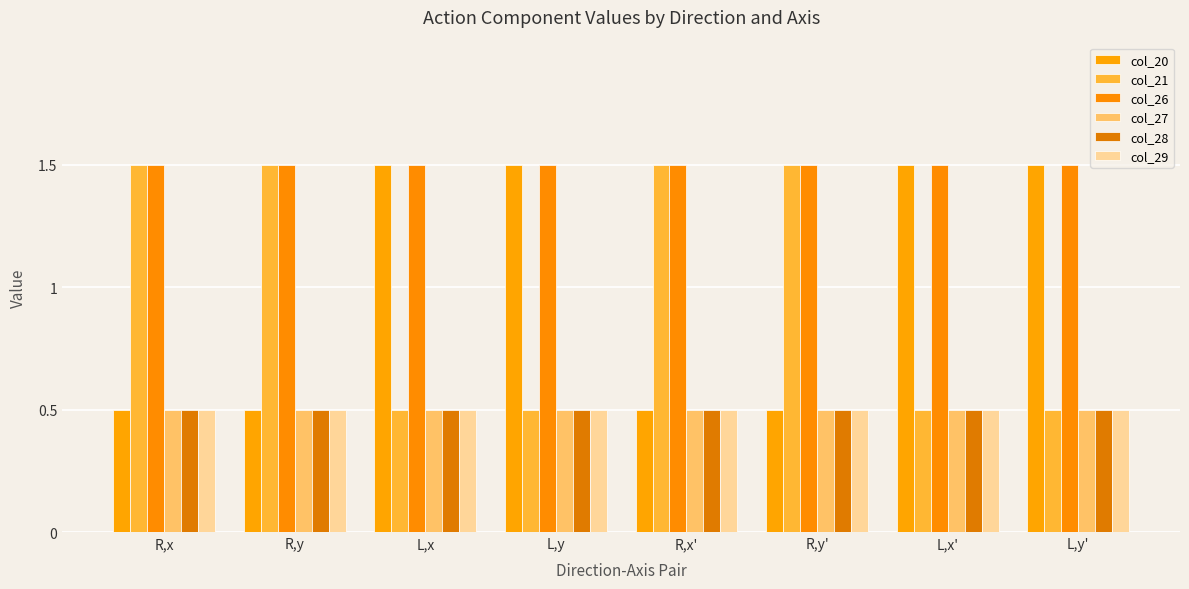

What is the minimum value for col_28?

0.5